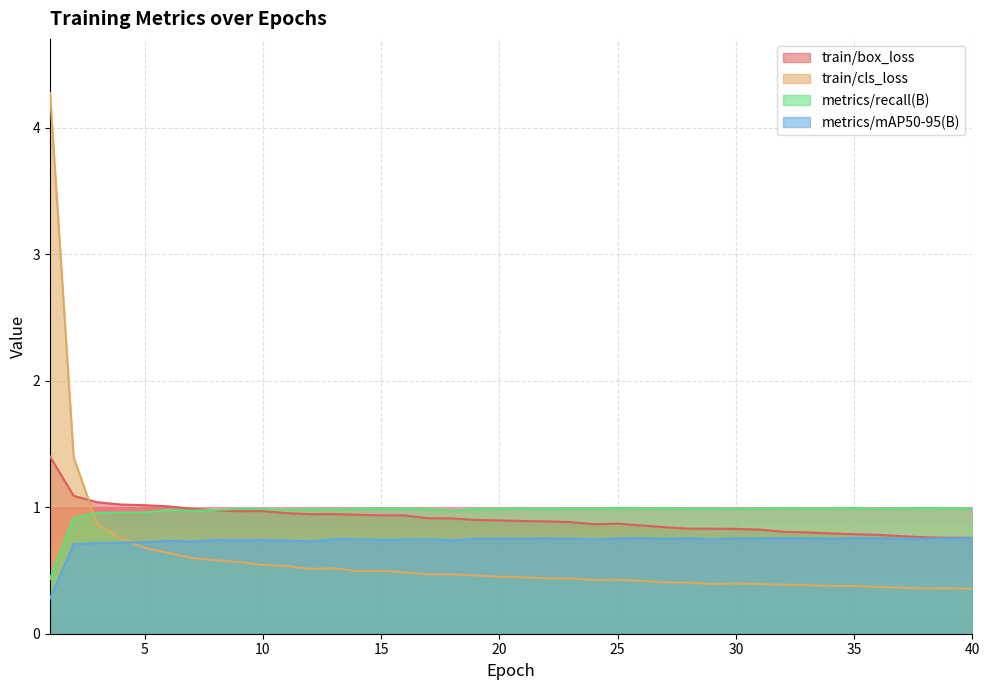

What is the difference between the train/cls_loss values at 21 and 8?

0.1